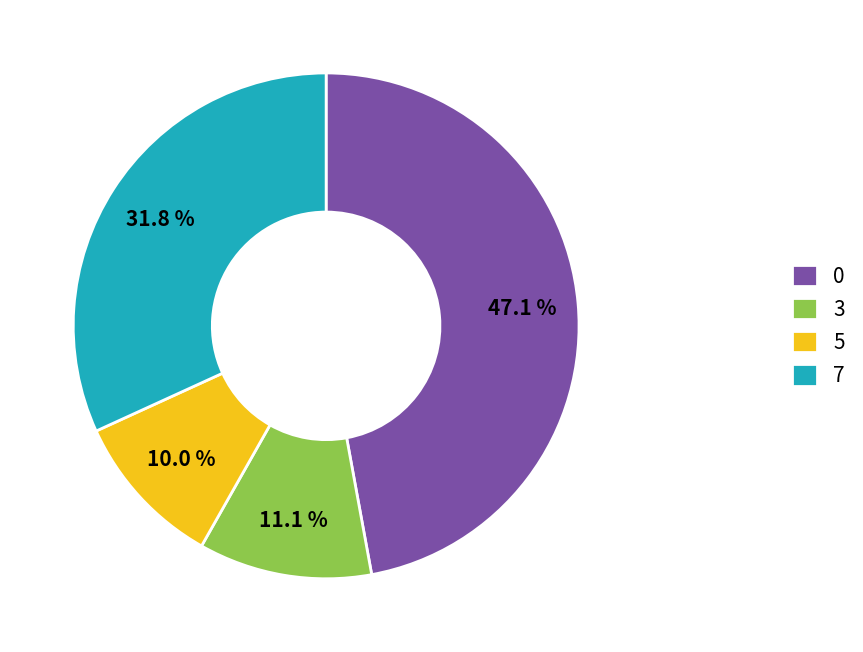

Is there any slice that represents more than half of the pie?

No